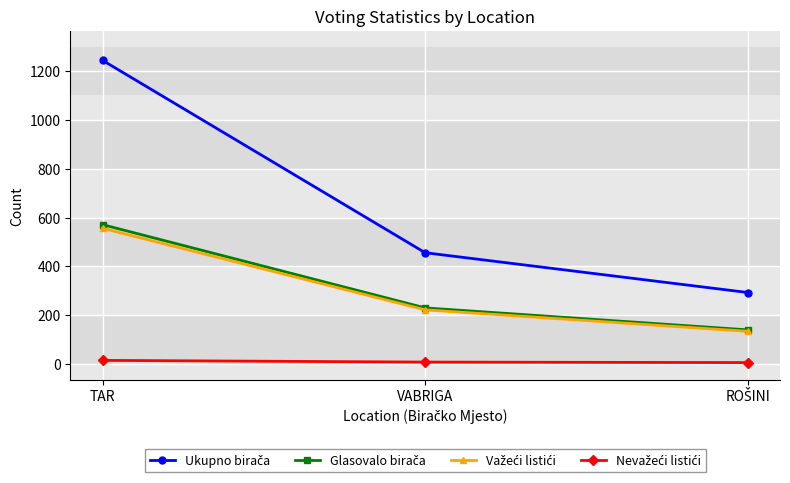

What is the greatest value displayed?

1244